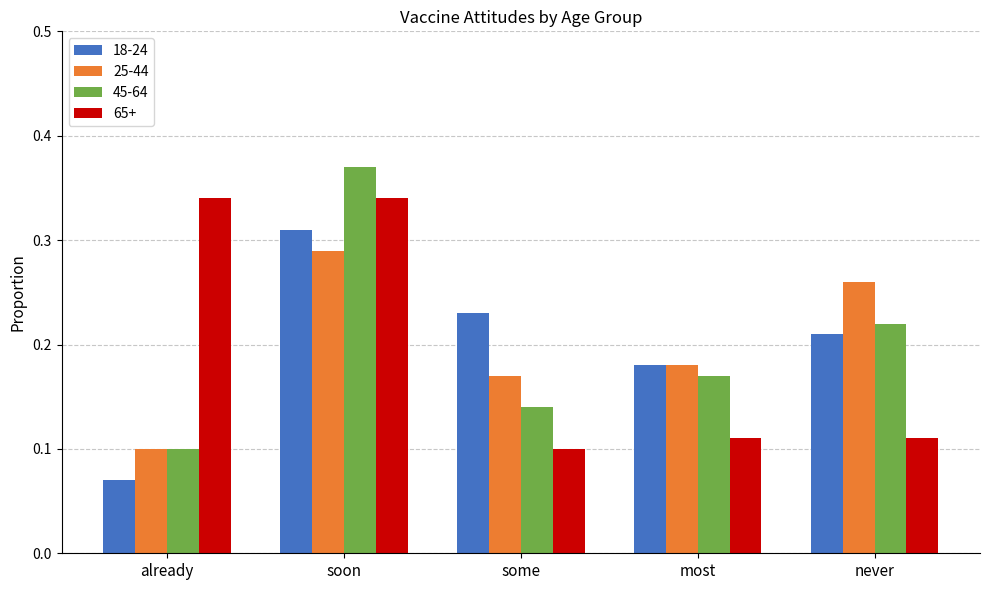

What is the sum of all 45-64 values?

1.0